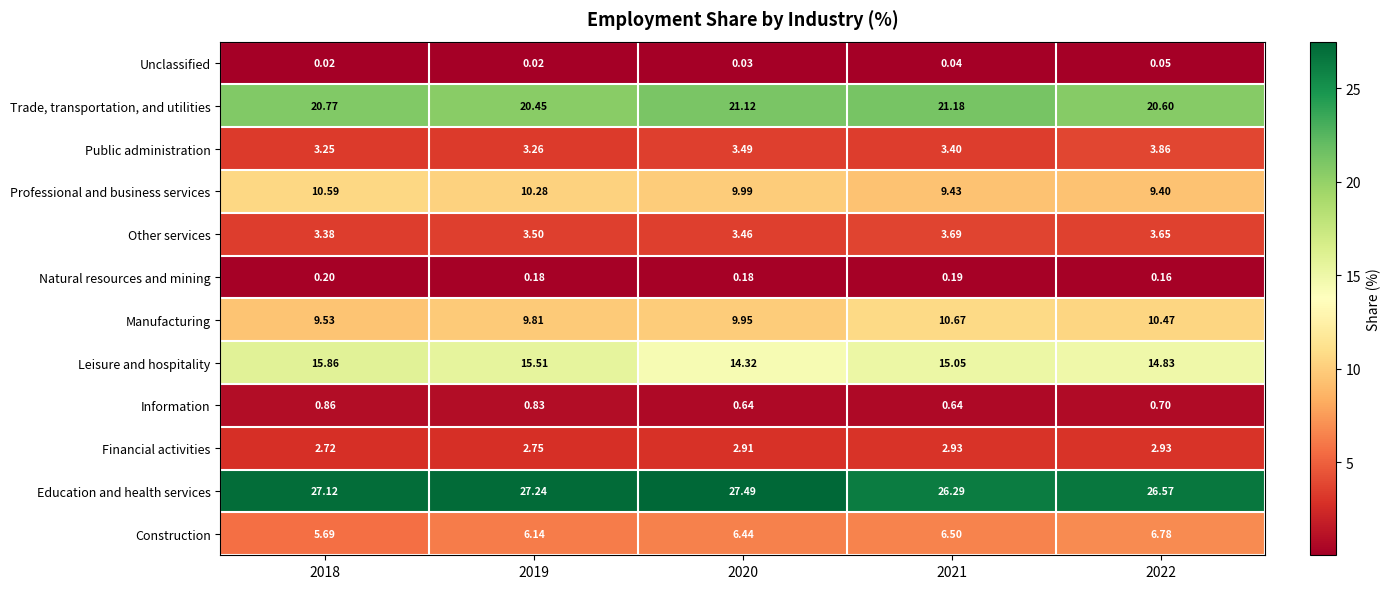

Which series has the largest total across all categories?

Education and health services